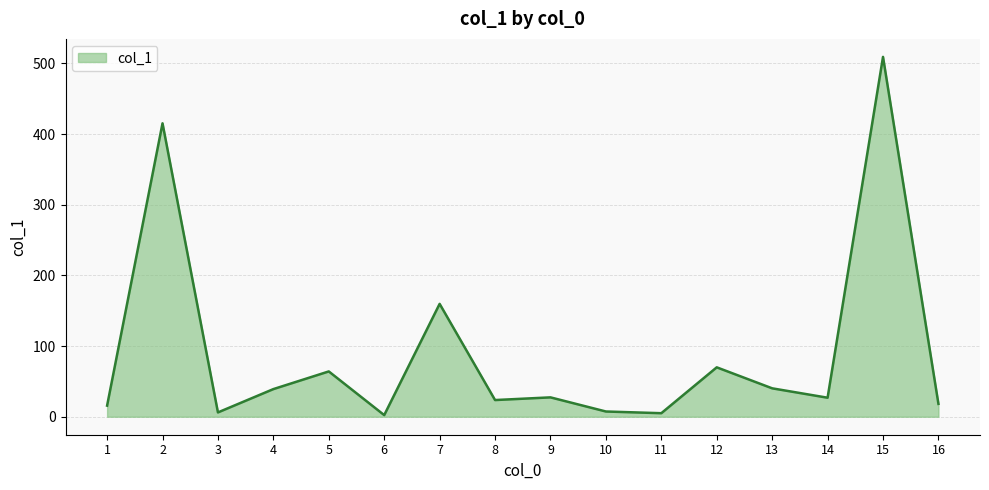

What is the approximate value at 5?

64.1